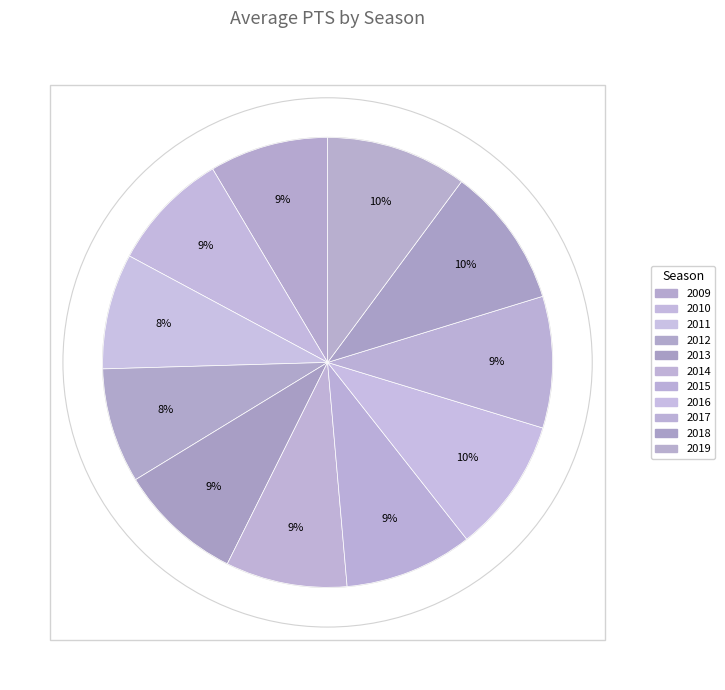

How many segments does this pie chart have?

11